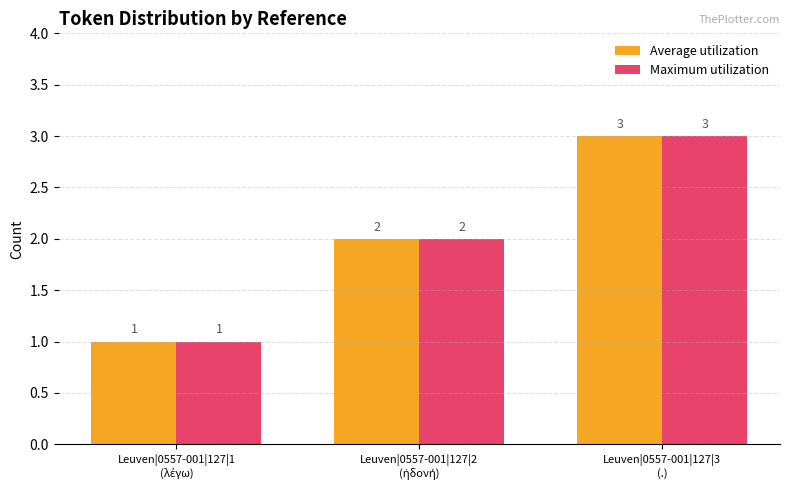

At which label does Average utilization reach its peak?

Leuven|0557-001|127|3
(.)